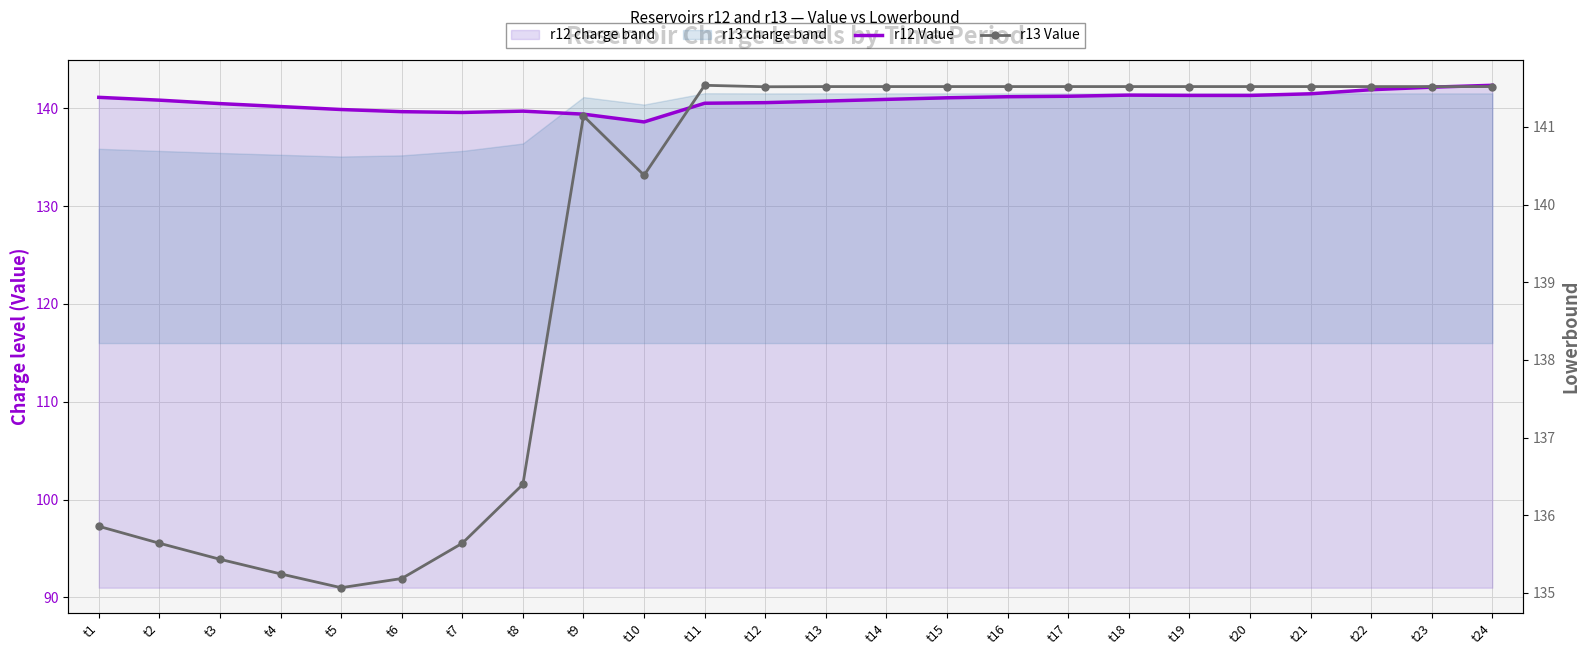

The value of r13 Value at t22 is 141.5. True or false?

True